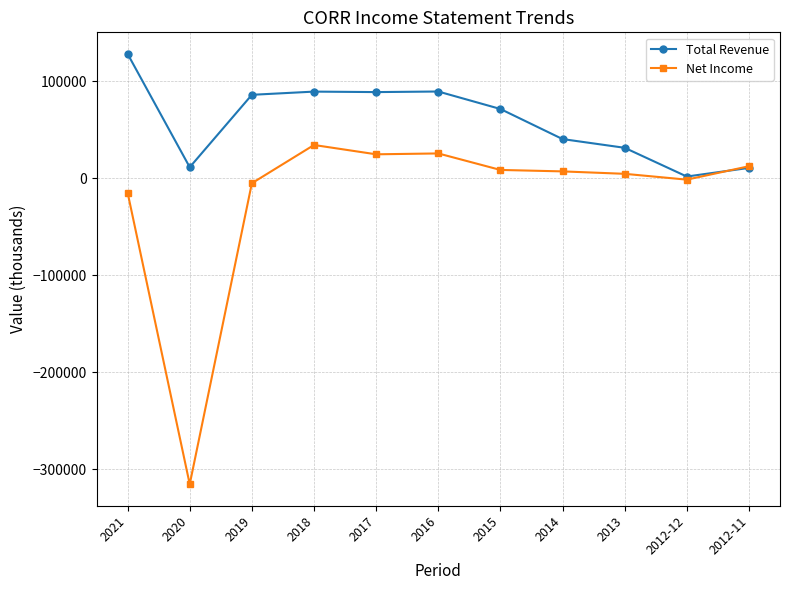

True or false: Total Revenue has a value of 10600 at 2012-11.

True